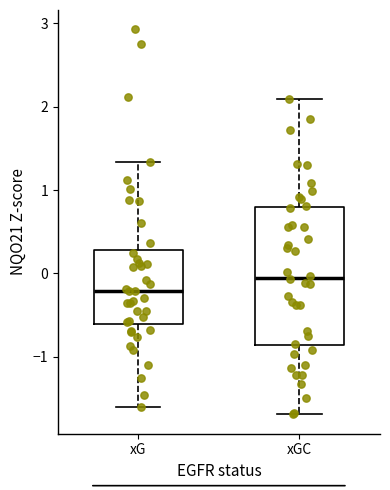

Reading left to right, transcribe this box plot: for each box, give where its median line is, the range the box spans, and where its two whiskers end, as read against the y-axis. The values are not printed on the chart, so give them approximately, as read against the axis.

xG: median -0.2, box -0.6 to 0.3, whiskers -1.6 to 1.3
xGC: median -0.1, box -0.9 to 0.8, whiskers -1.7 to 2.1